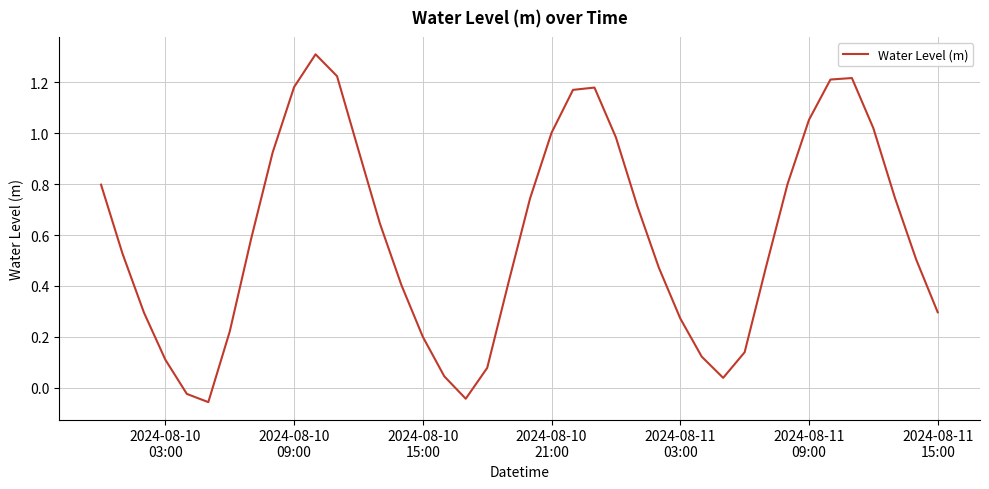

What is the greatest value displayed?

1.3